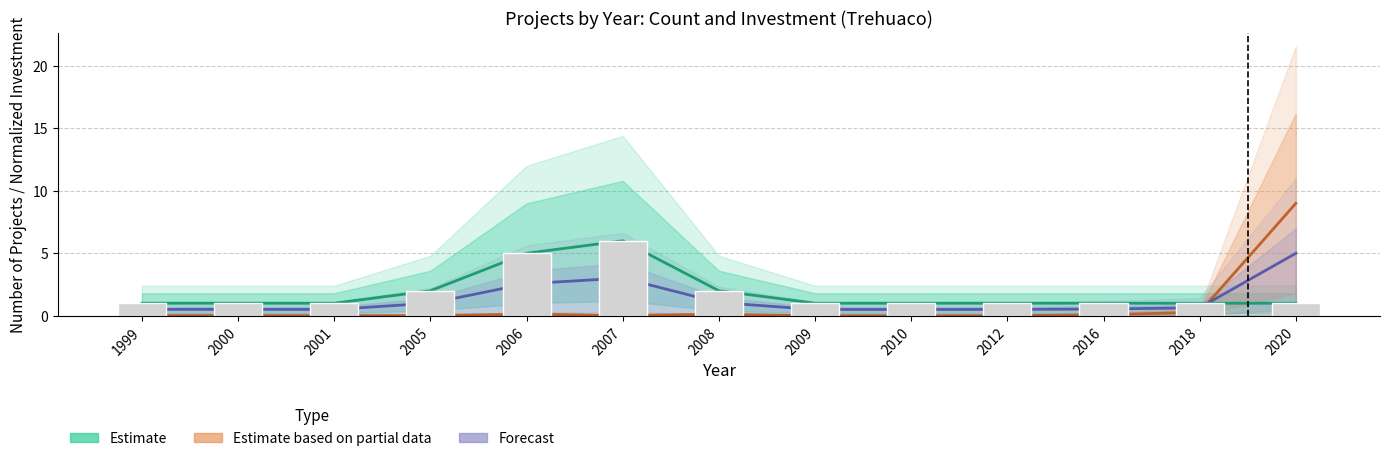

Between 2005 and 2006, which series saw the biggest shift?

Estimate